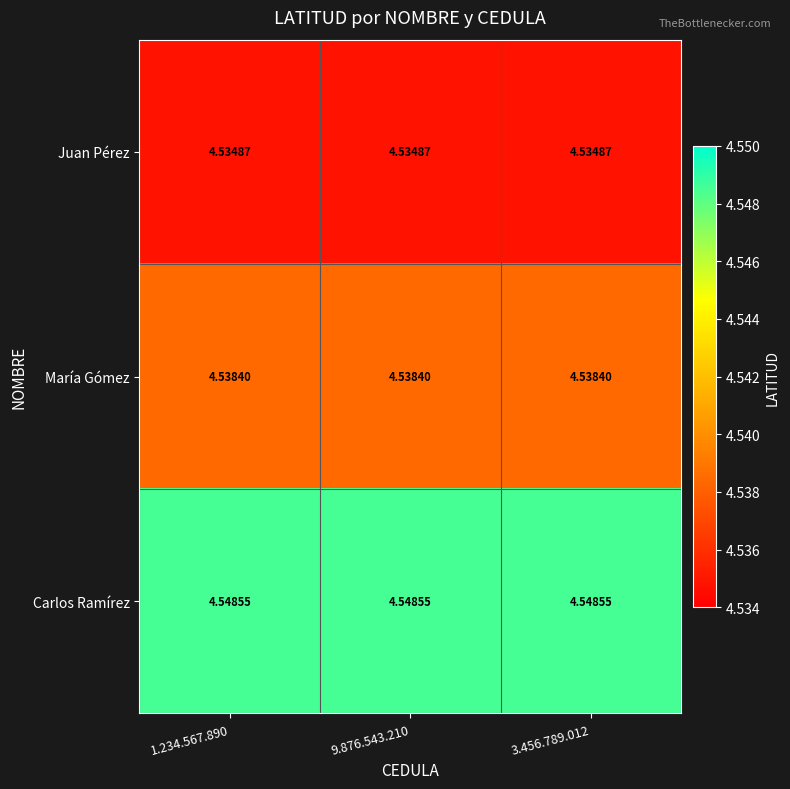

Rank the series by their maximum value, from lowest to highest.

Juan Pérez, María Gómez, Carlos Ramírez